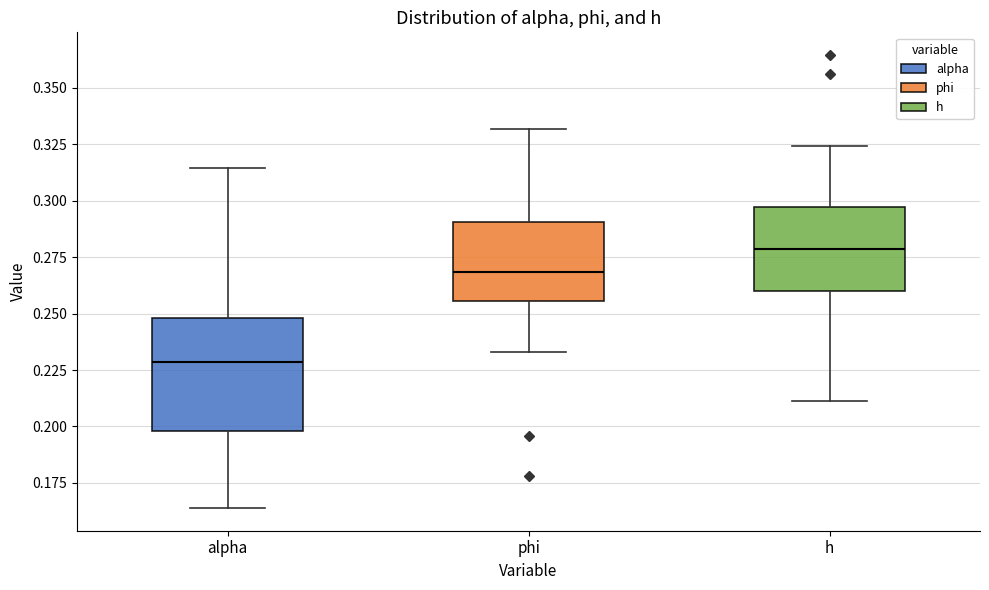

Where is the lower edge of the box for h on the y-axis? The values are not printed on the chart, so give them approximately, as read against the axis.

0.260